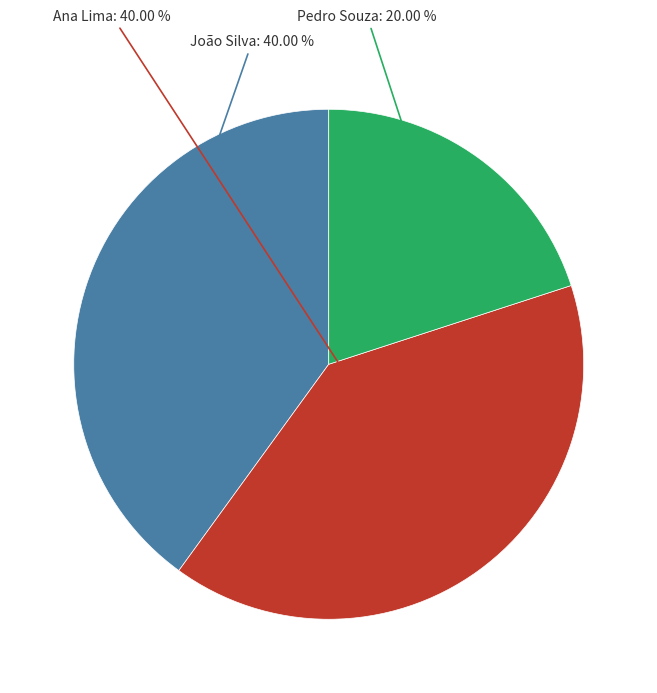

Does João Silva account for over 50% of the chart?

No